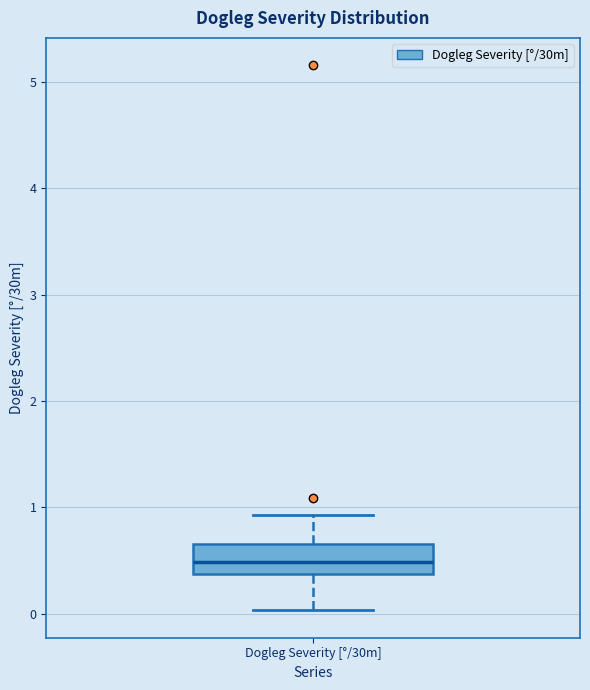

Read this box plot against the y-axis: the position of the median line, the range covered by the box, and the ends of both whiskers. The values are not printed on the chart, so give them approximately, as read against the axis.

median 0.5, box 0.4 to 0.7, whiskers 0.0 to 0.9